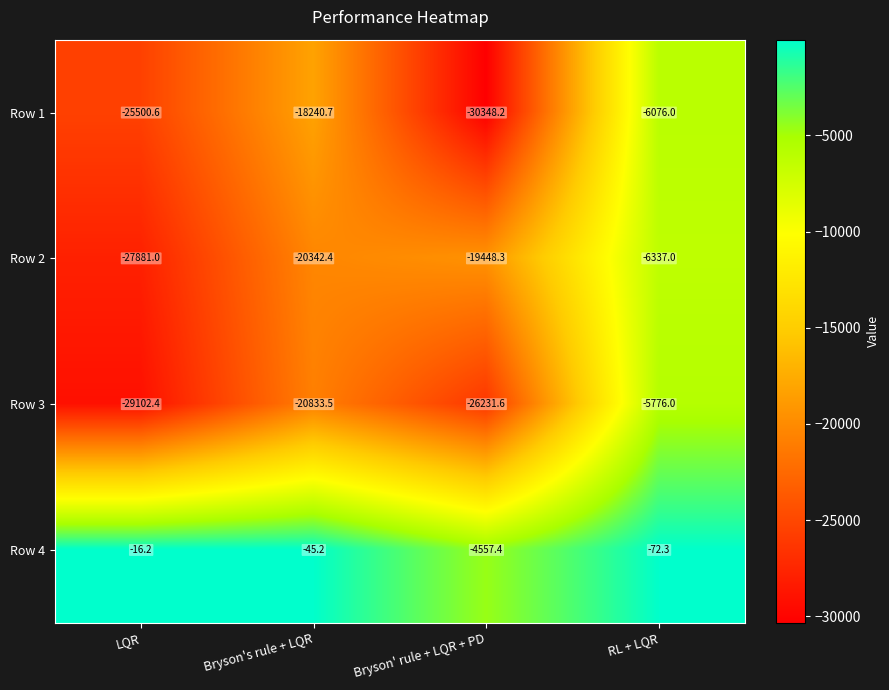

At which category is the sum across all series the highest?

RL + LQR